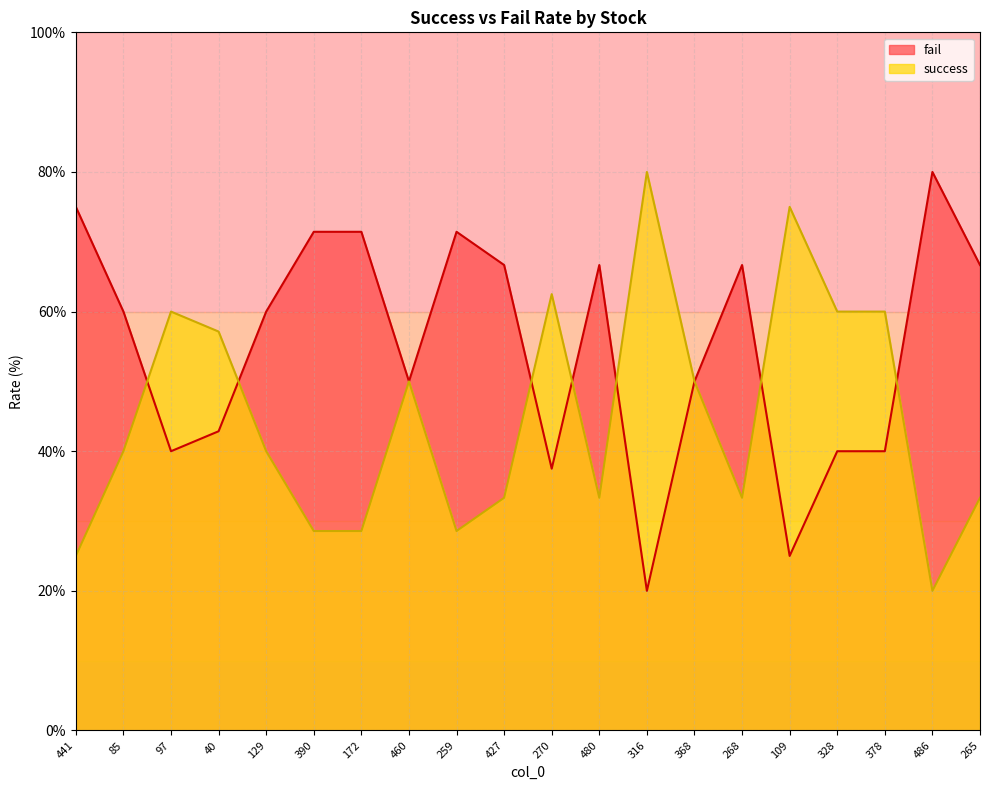

Is the value of success at 270 greater than the value of fail at 85?

Yes